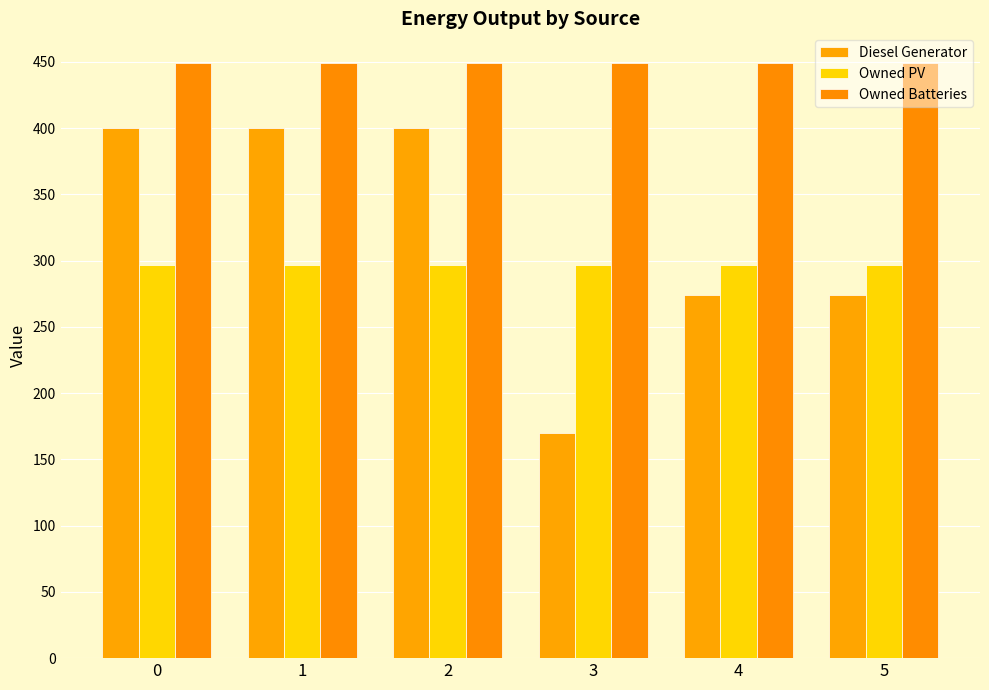

Does the chart contain any negative values?

No